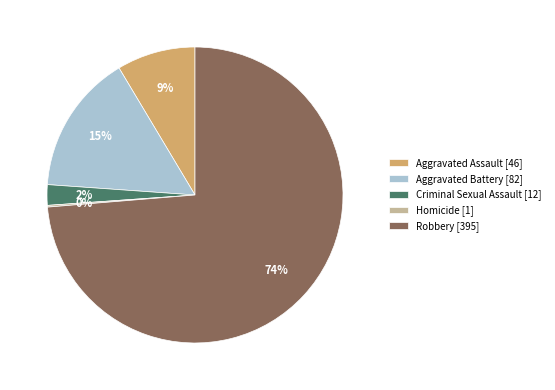

What percentage is the Robbery slice, to the nearest percent?

74%